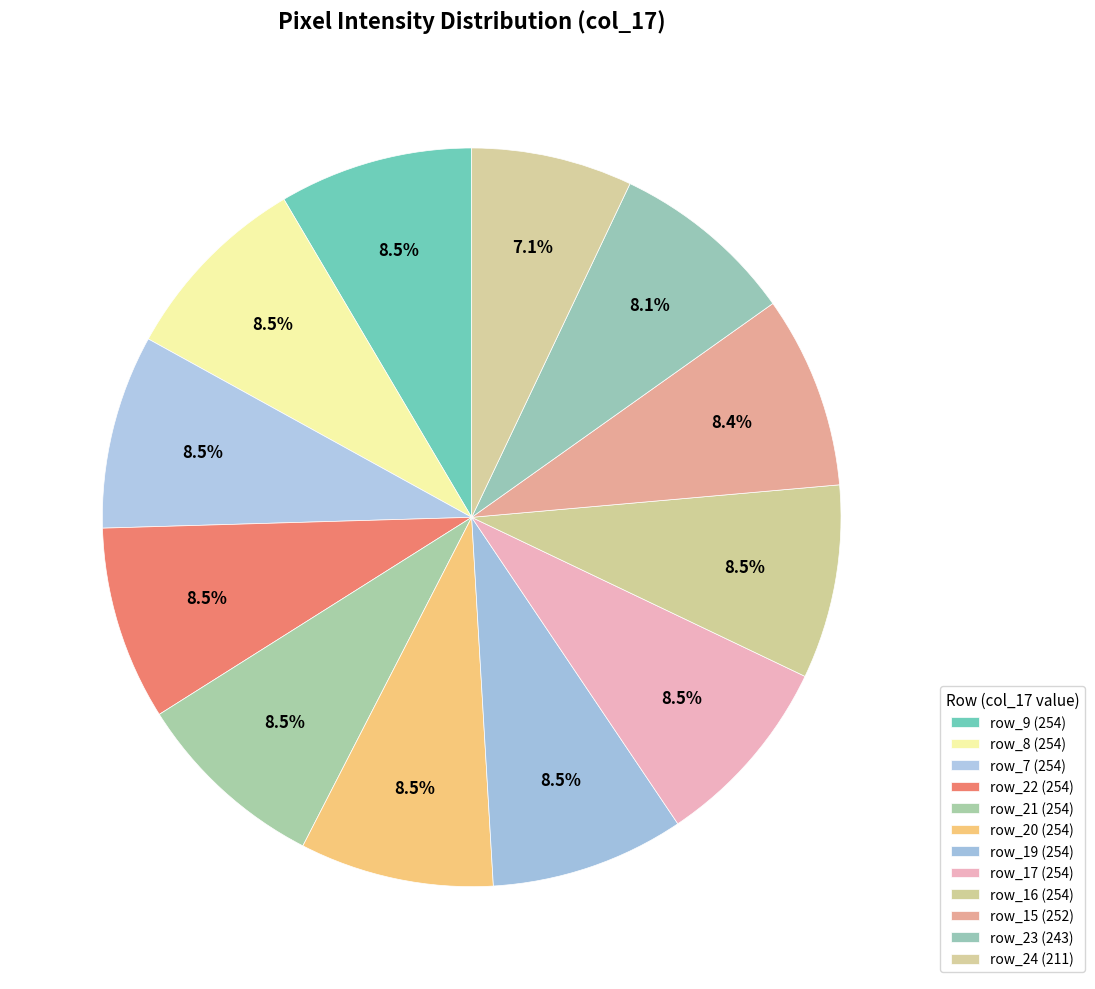

How many slices are in this pie chart?

12